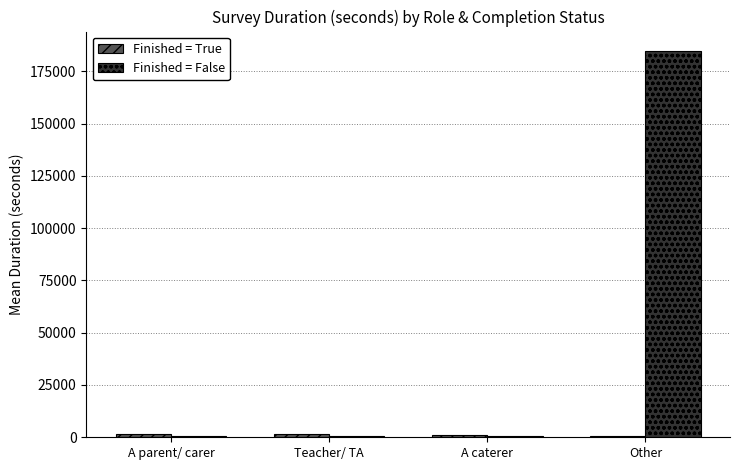

Which label corresponds to the largest value in the chart?

Other